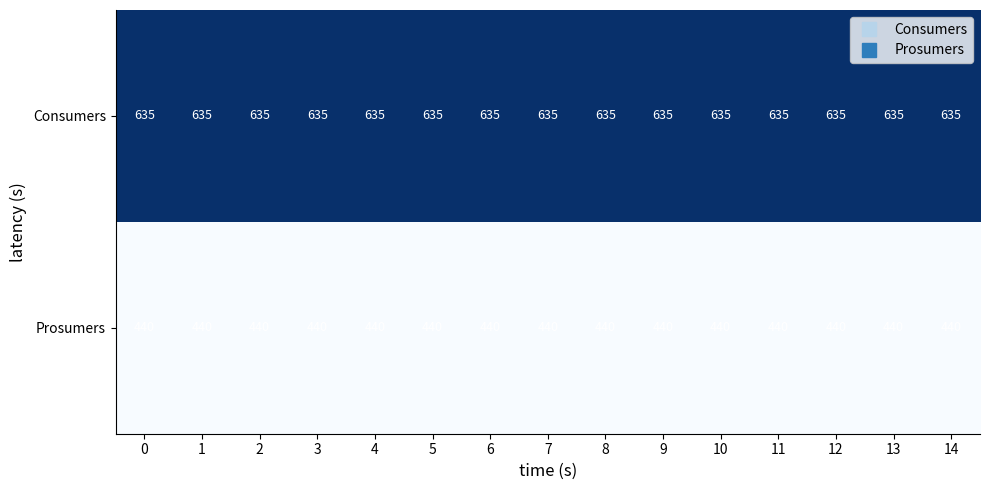

Rank the series by their average value, from highest to lowest.

Consumers, Prosumers